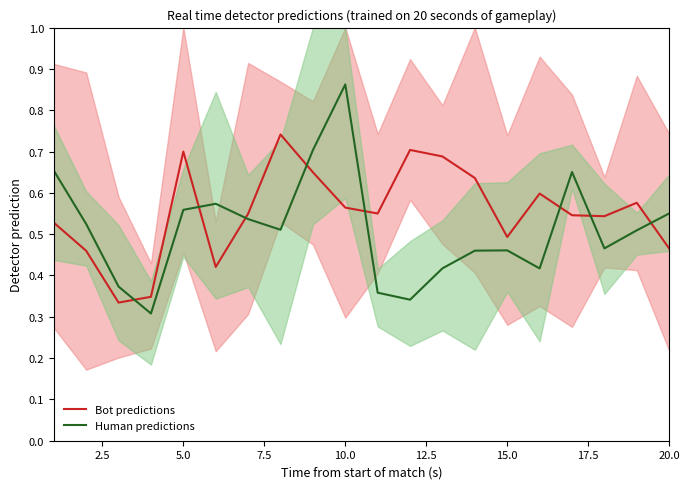

How many interior local peaks does the Bot predictions series have?

5